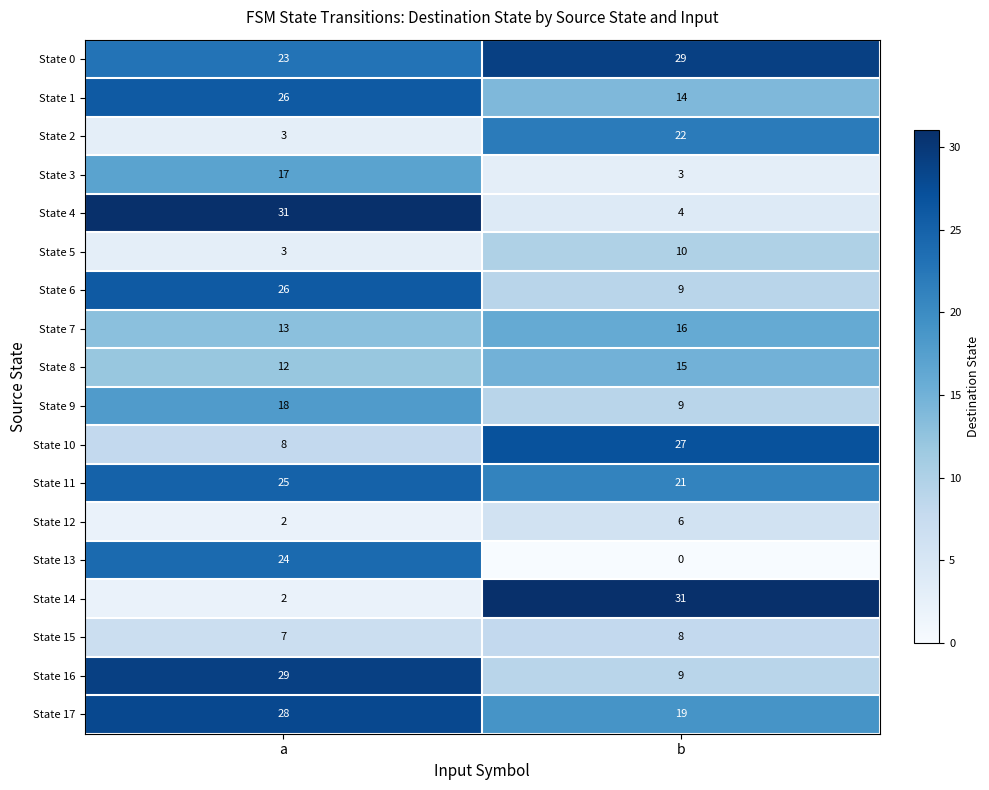

Which category has the lowest value across all series?

b